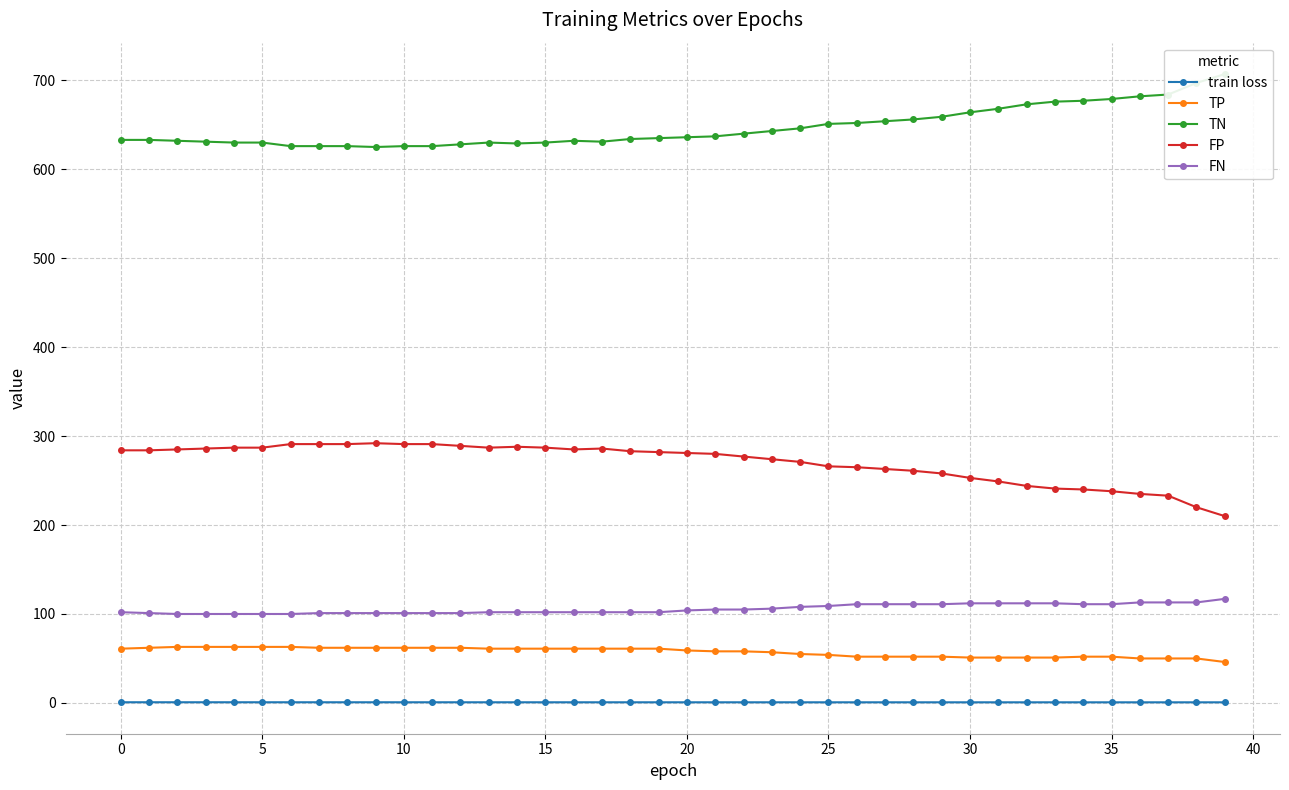

The train loss series shows 0.7 at 39. True or false?

True